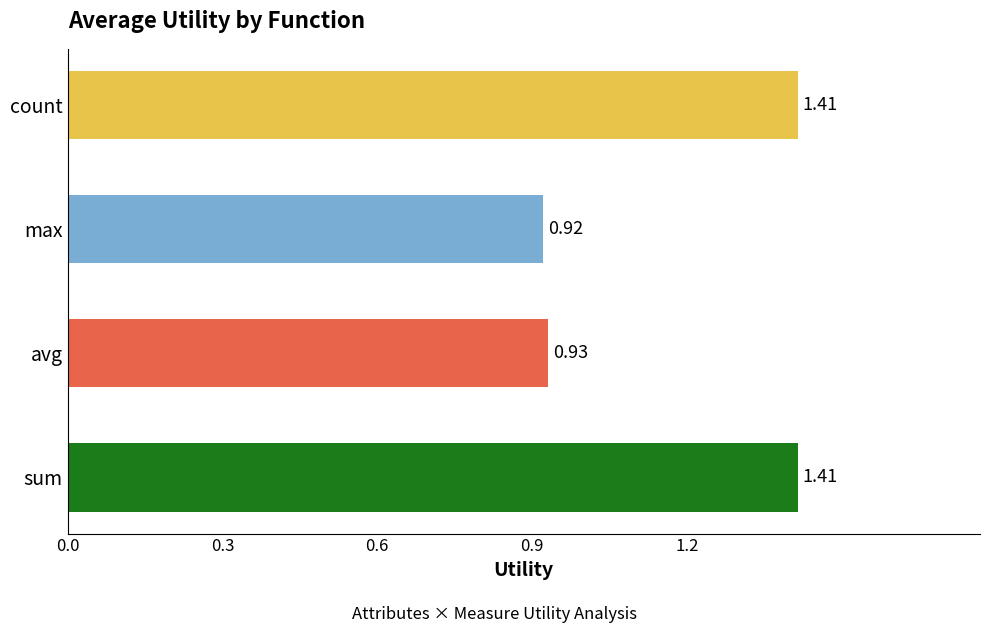

How many bars are there in total?

4